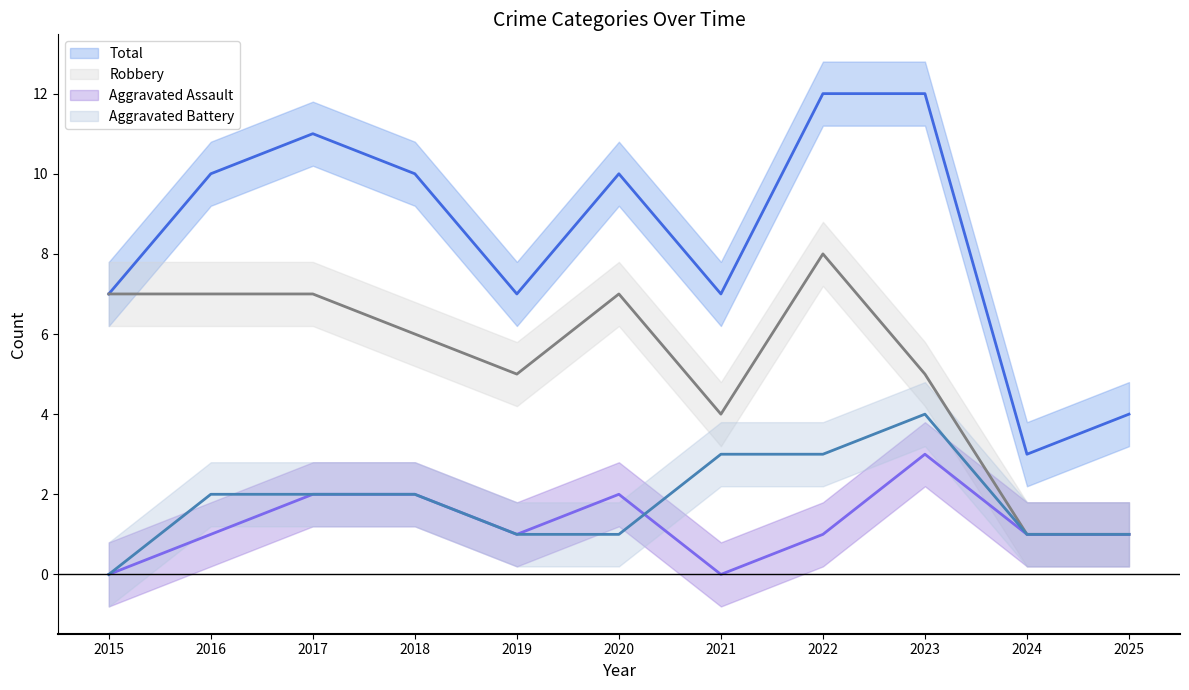

Is it true that Robbery equals 6 at 2018?

True